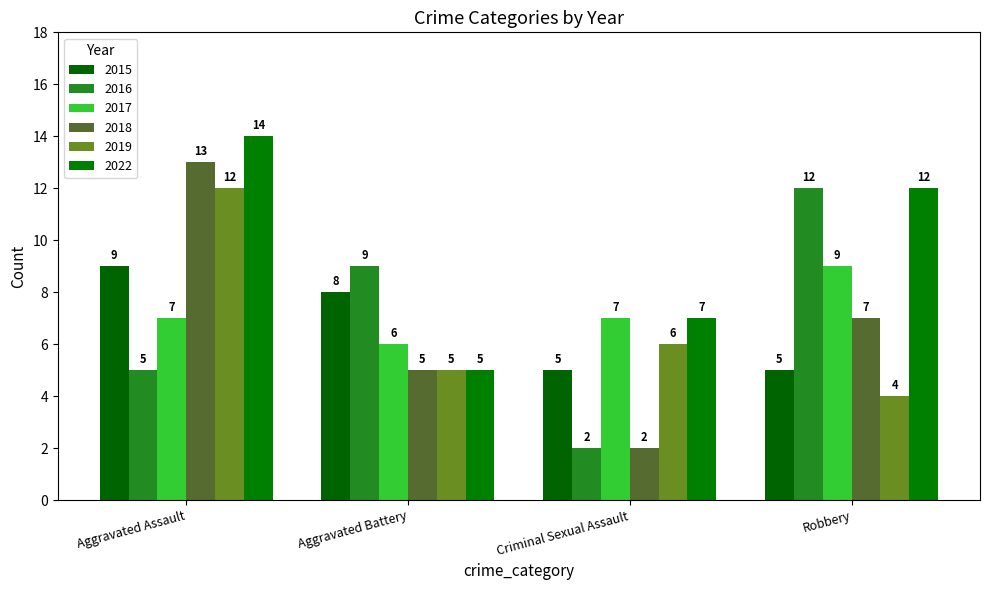

The value of 2018 at Robbery is 11. True or false?

False